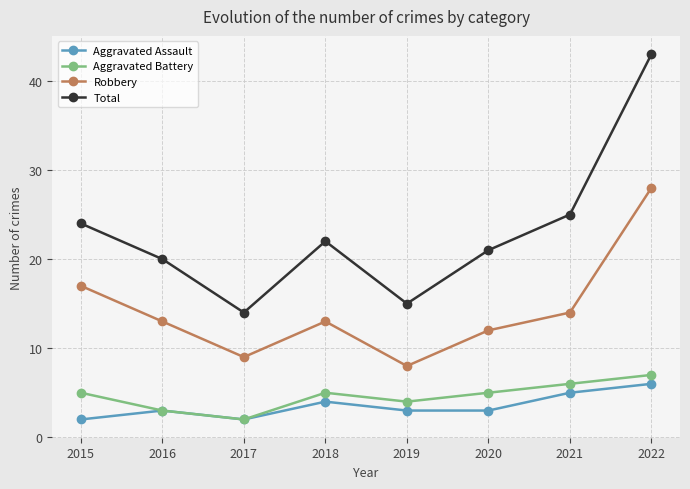

List the labels in order of Total value, smallest first.

2017, 2019, 2016, 2020, 2018, 2015, 2021, 2022